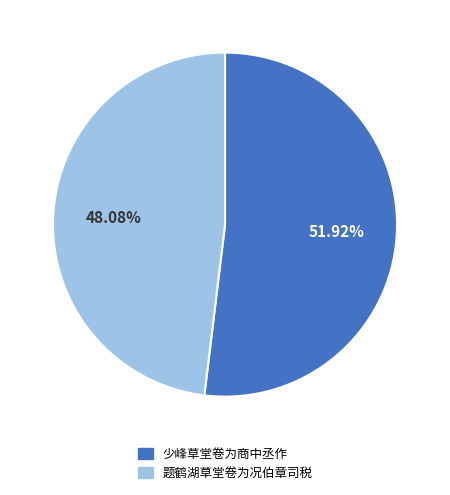

What is the smallest slice in the pie chart?

题鹤湖草堂卷为况伯章司税